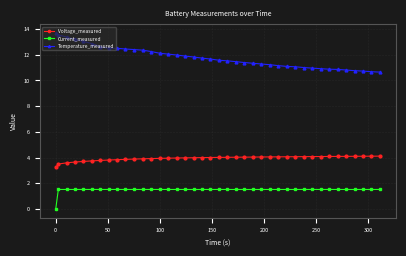

What is the value of the Current_measured point at the 23rd from the left?

1.5